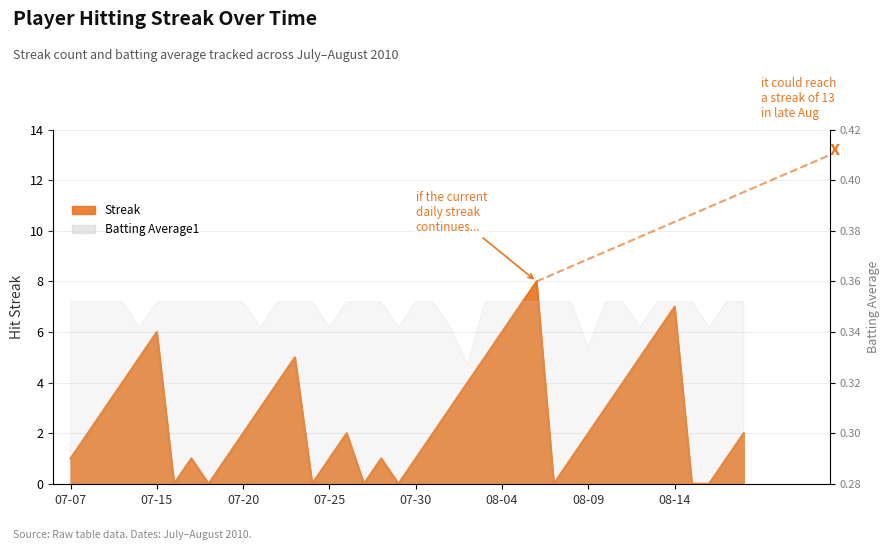

Is it true that the value at 2010-07-22 is 4?

True